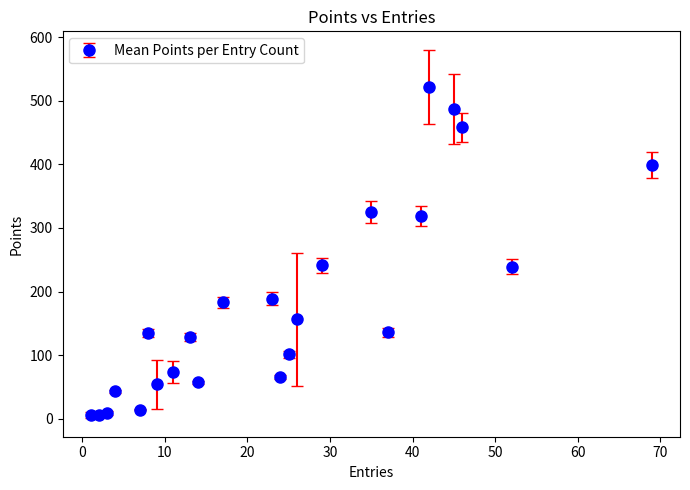

How many points are lower than both their immediate neighbors (excluding endpoints)?

7